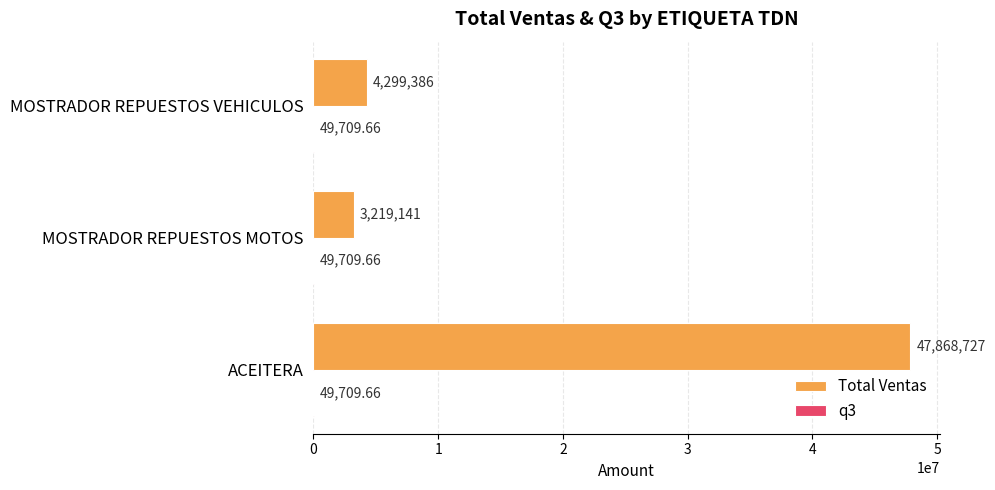

Between ACEITERA and MOSTRADOR REPUESTOS MOTOS, which series saw the biggest shift?

Total Ventas